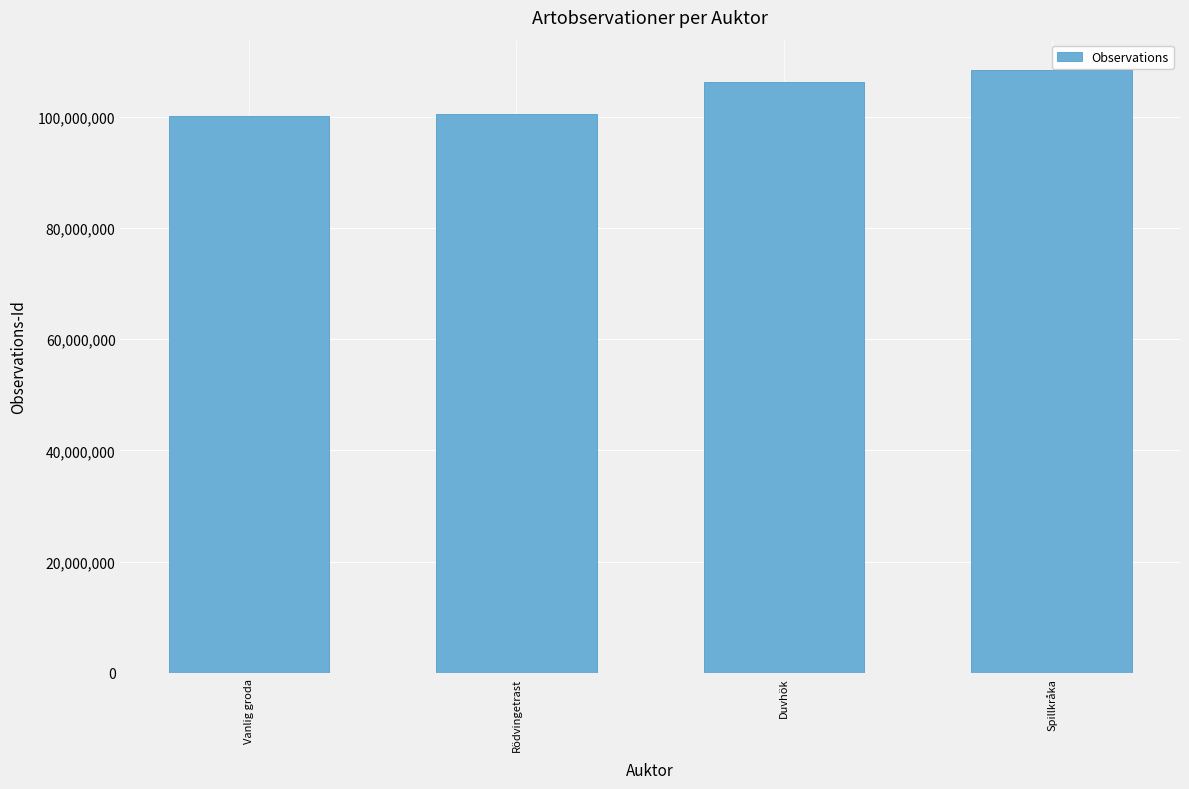

What is the difference between the maximum and minimum values?

8361604